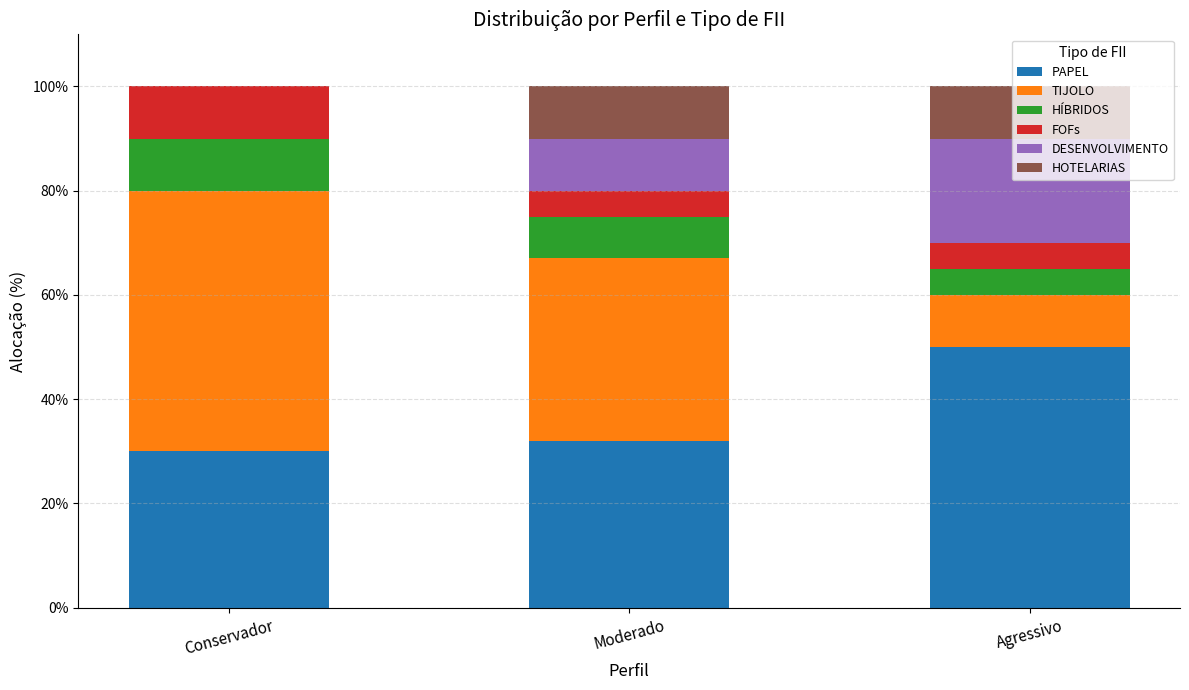

Are the bars grouped side by side (vs. stacked)?

No